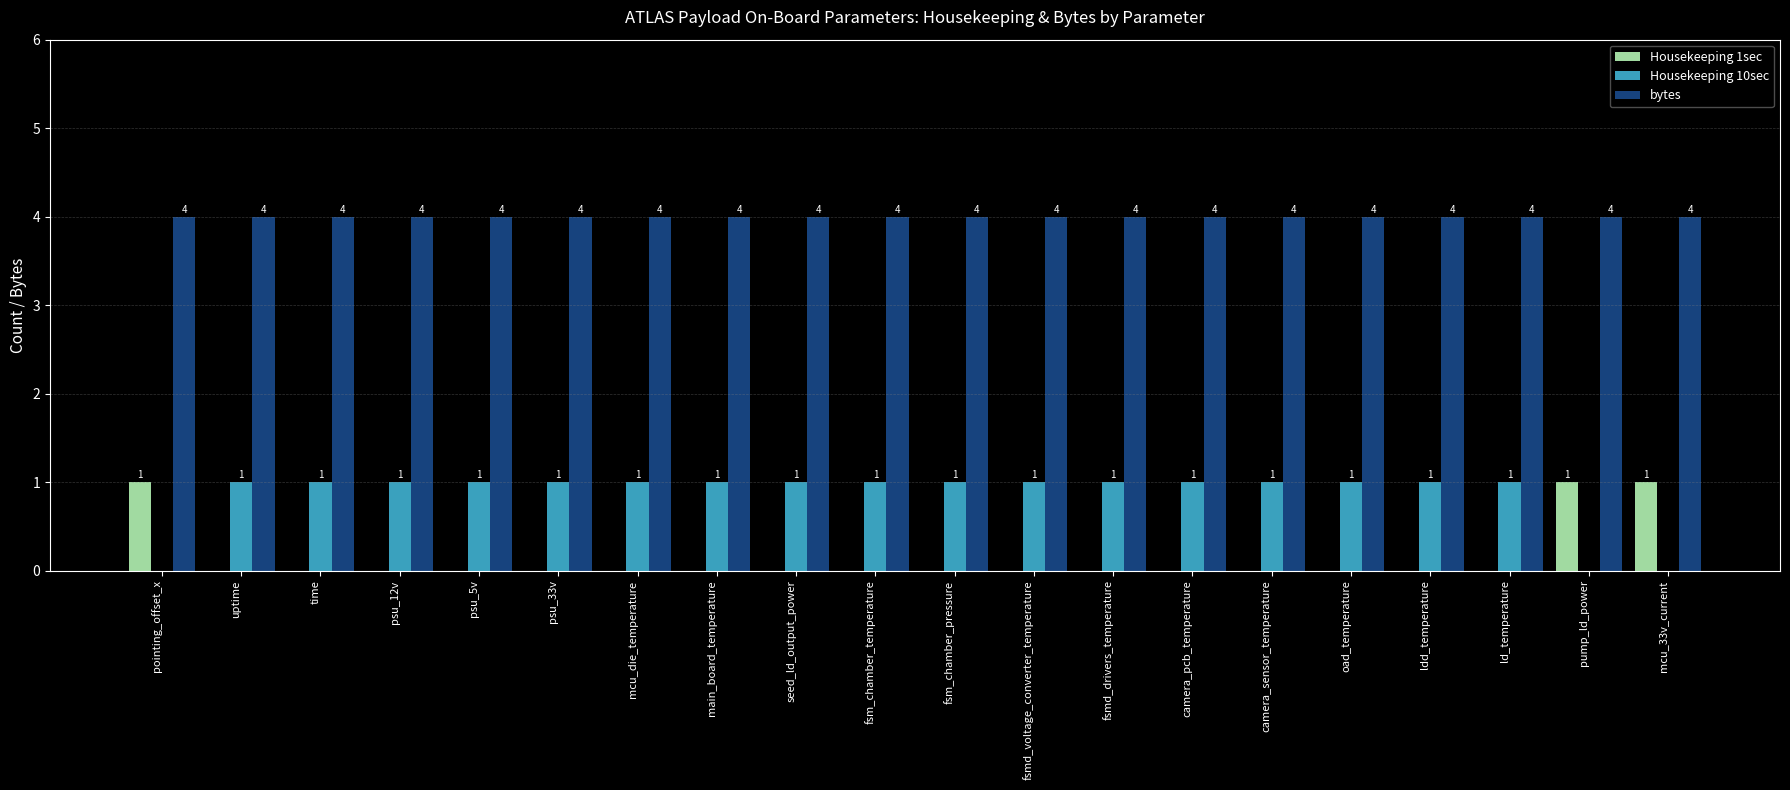

Which series has the largest total across all categories?

bytes